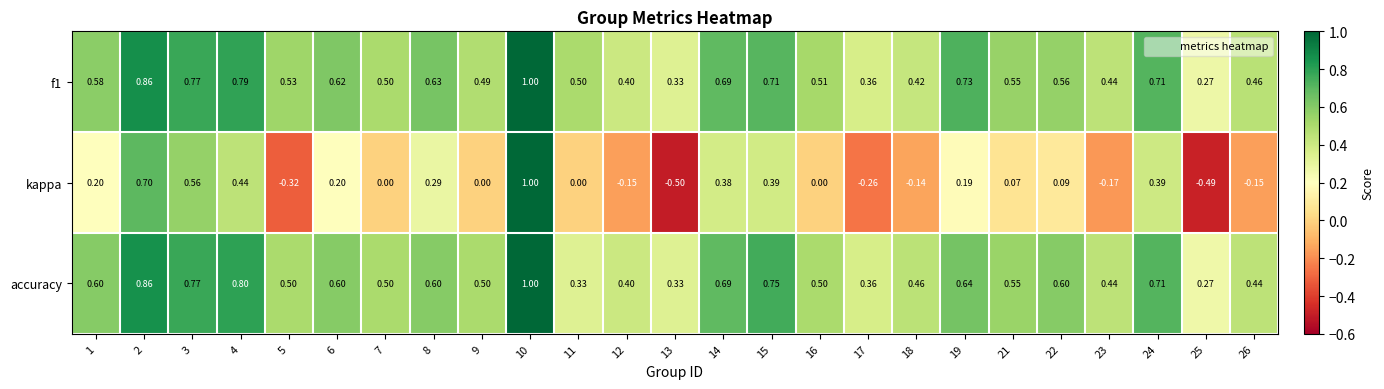

At which category does the chart reach its minimum across all series?

13